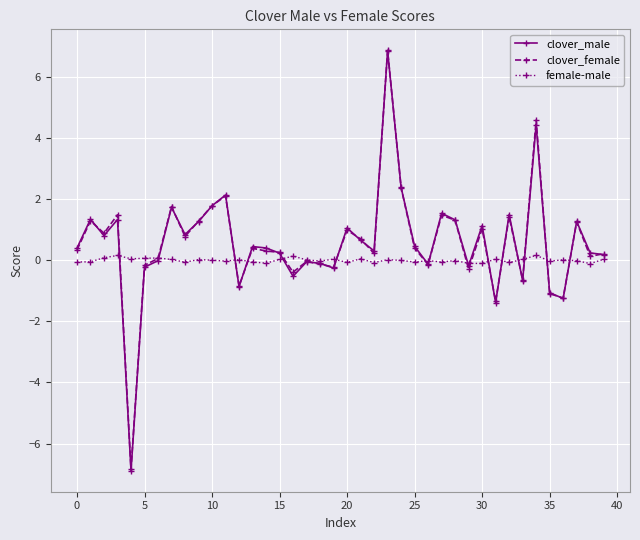

True or false: female-male has more than 1 points higher than both neighbors.

True